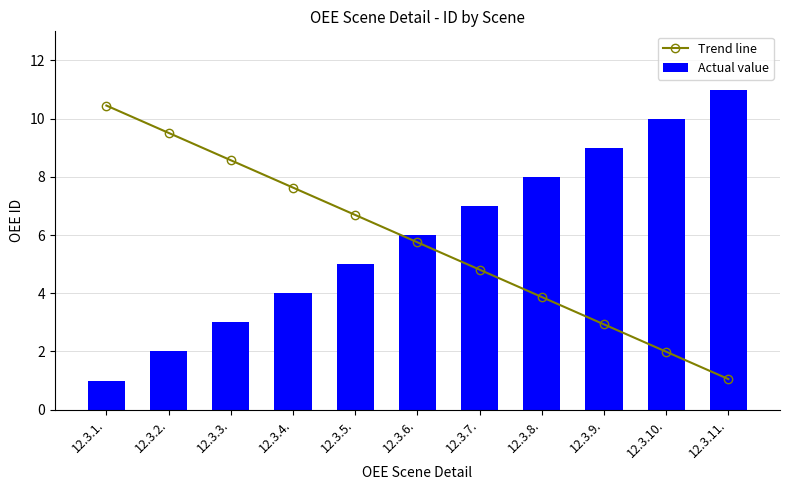

What is the smallest value displayed?

1.0